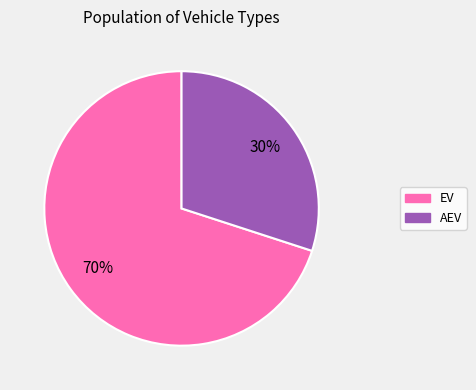

What percentage is the AEV slice, to the nearest percent?

30%